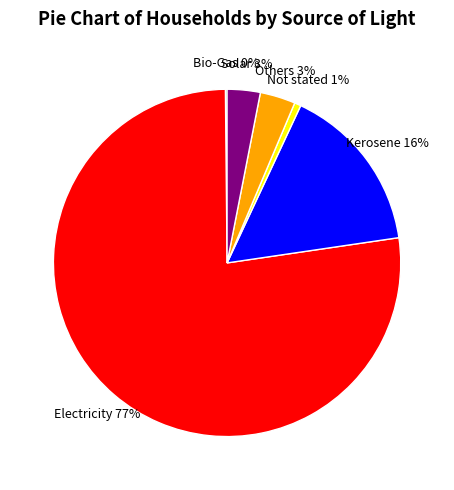

To the nearest percent, what is the average slice percentage?

17%